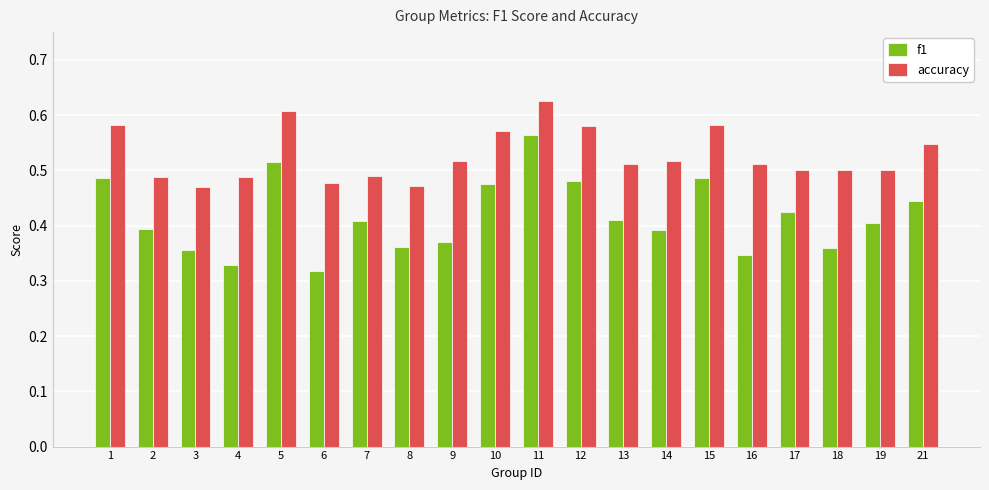

Is it true that accuracy equals 0.7 at 13?

False